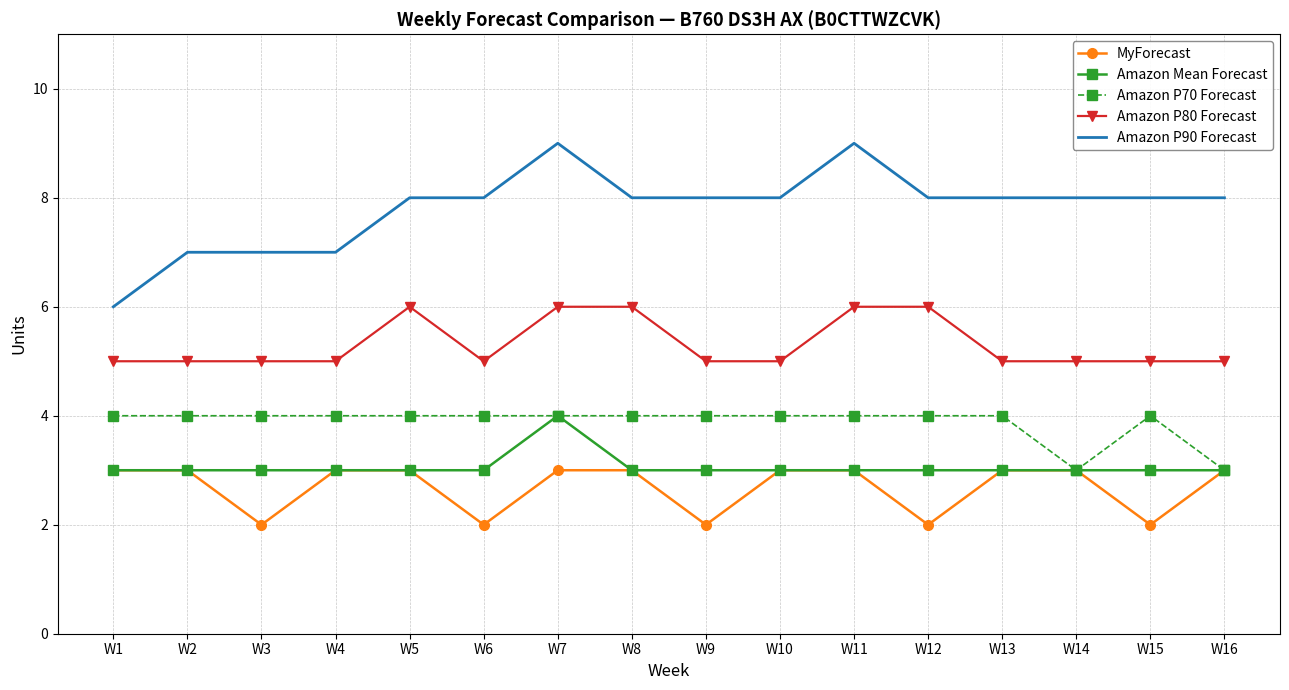

Which series has the largest range (max minus min)?

Amazon P90 Forecast